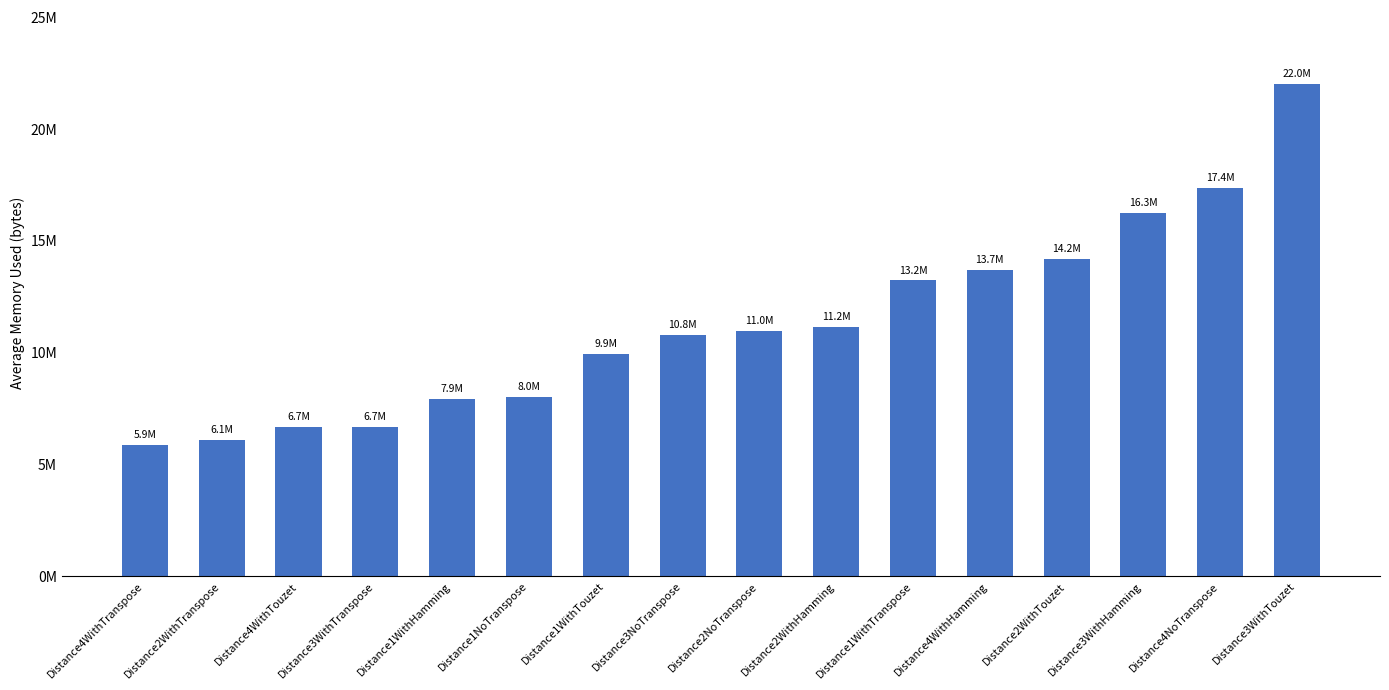

What is the difference between the maximum and minimum values?

16155637.4